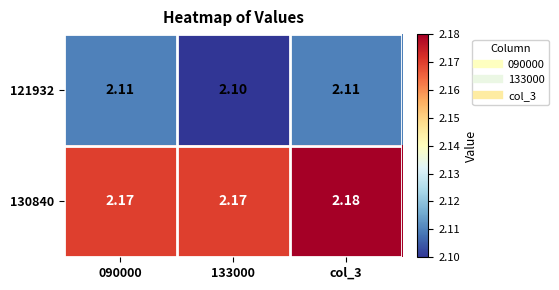

Is the value of 130840 at 133000 greater than the value of 121932 at 090000?

Yes